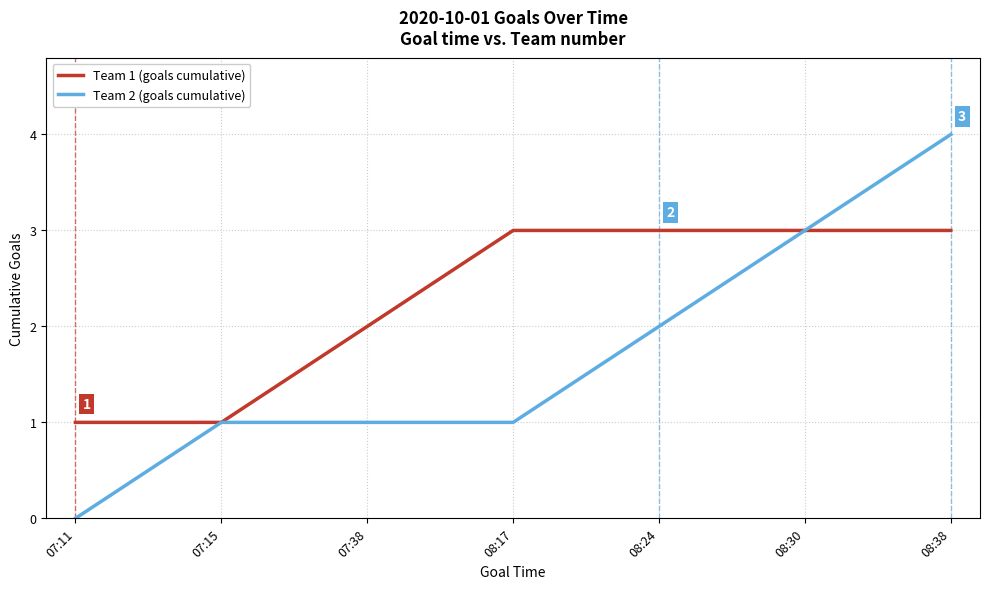

At which category is the sum across all series the highest?

08:38